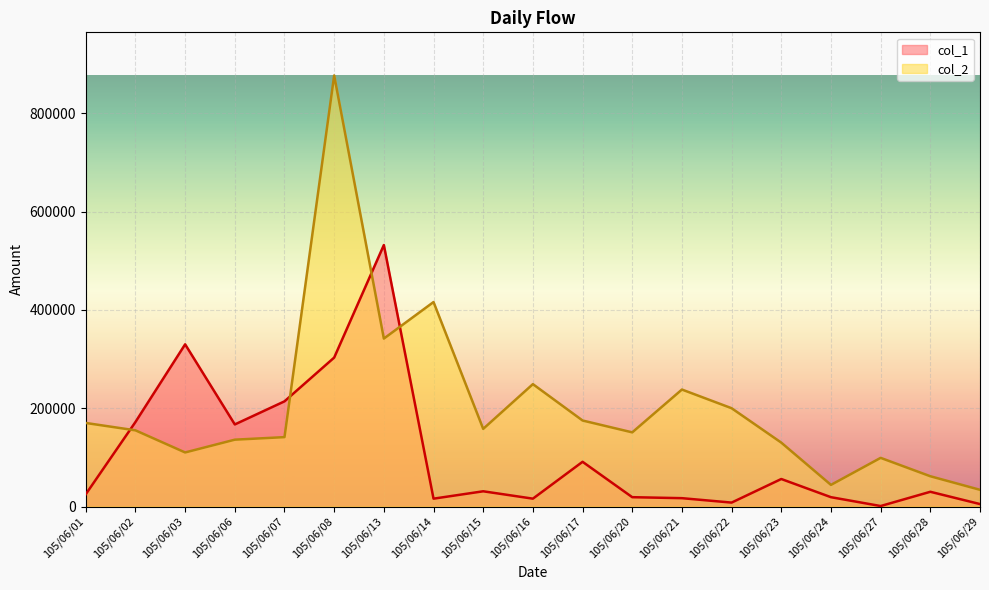

Which series has the largest range (max minus min)?

col_2